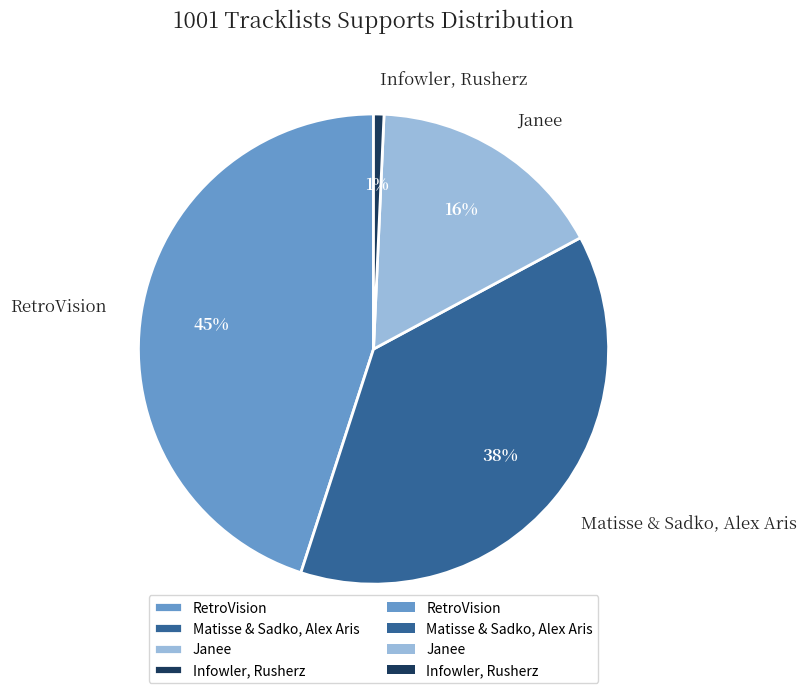

Do Matisse & Sadko, Alex Aris and Infowler, Rusherz together represent more than half of the pie?

No